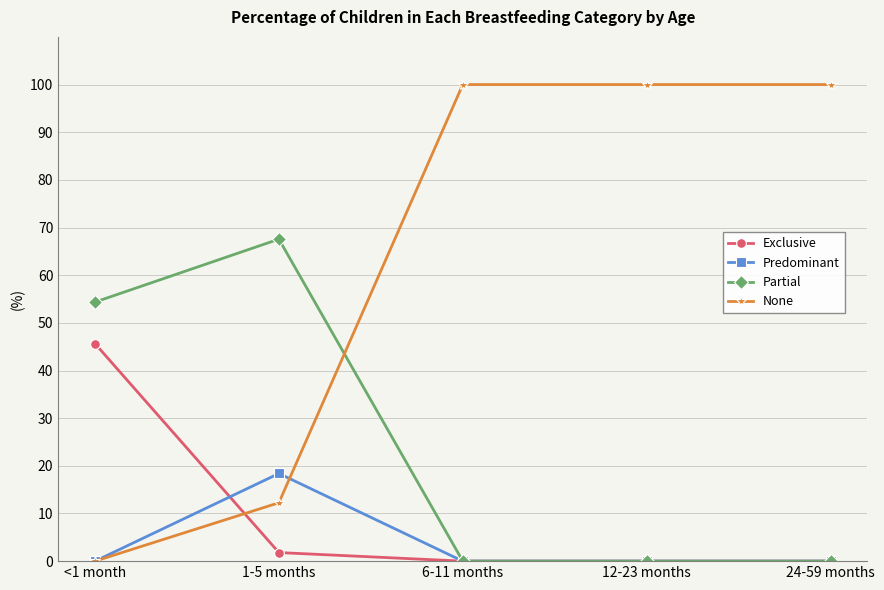

Rank the categories by Exclusive value from highest to lowest.

<1 month, 1-5 months, 6-11 months, 12-23 months, 24-59 months